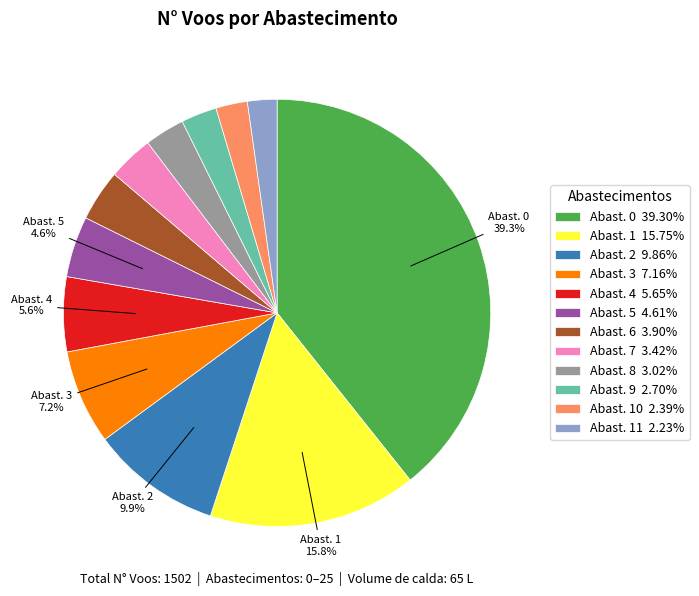

Do Abast. 7 3.42% and Abast. 10 2.39% together represent more than half of the pie?

No